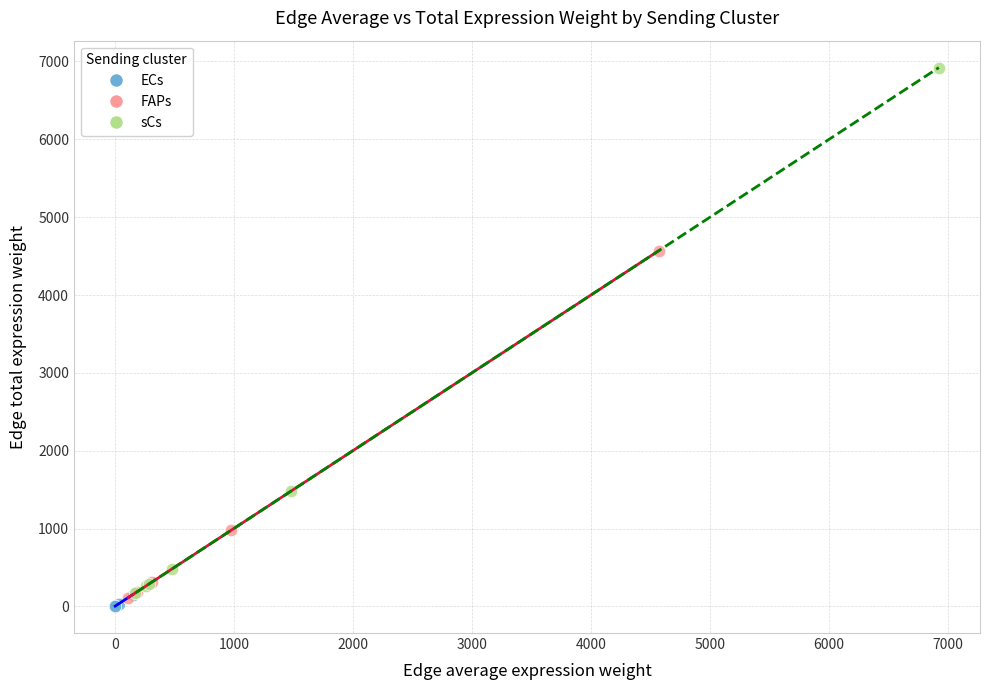

Which series has the widest spread of Y values?

sCs